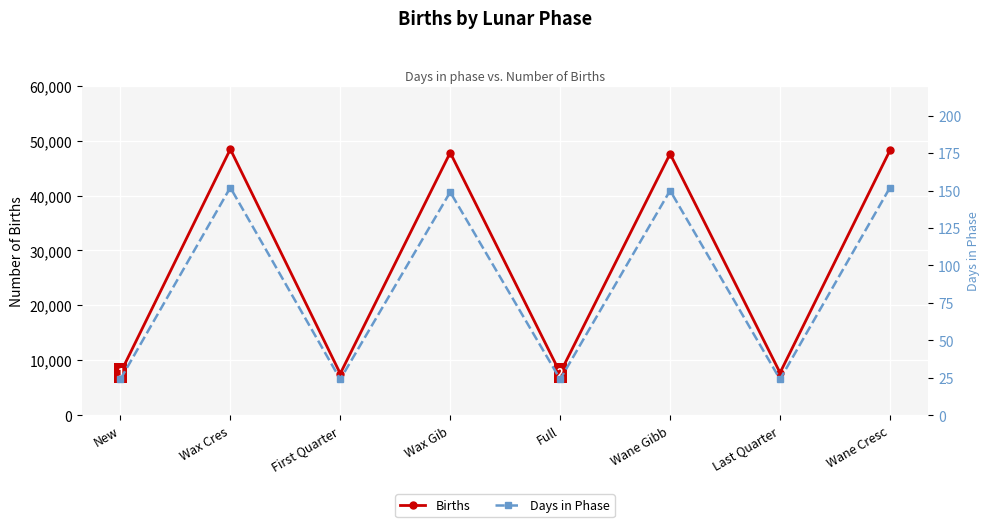

Rank the series by their average value, from lowest to highest.

Days in Phase, Births